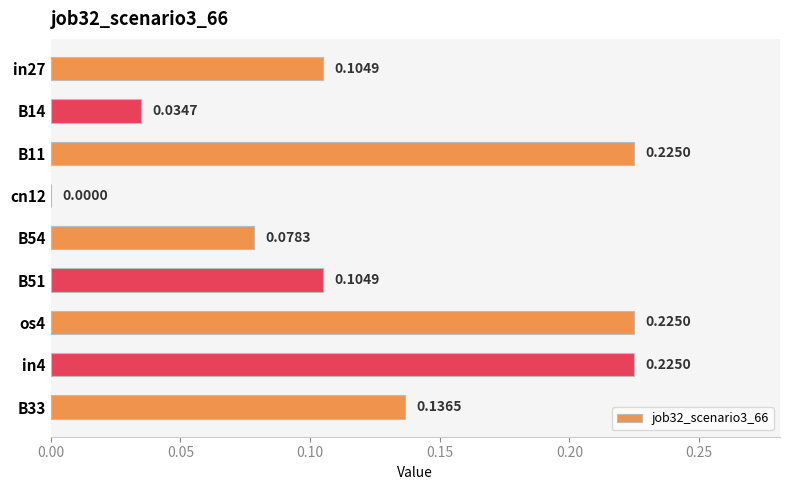

Which has a higher value, os4 or in27?

os4